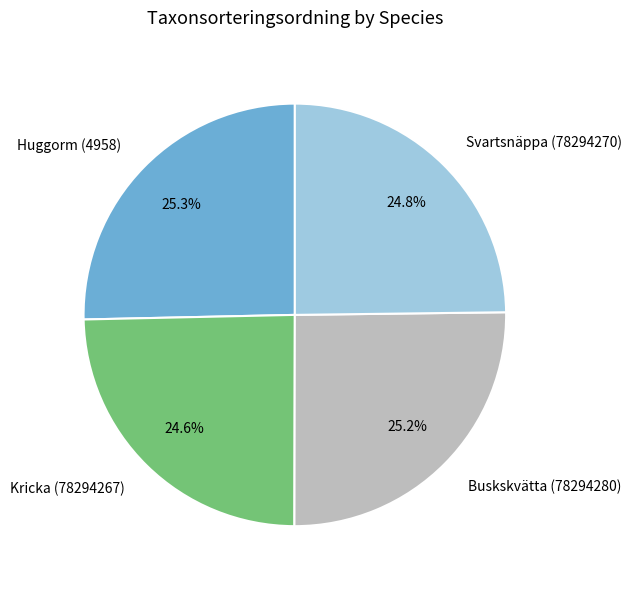

To the nearest percent, what is the difference between the largest and smallest slice percentages?

1%